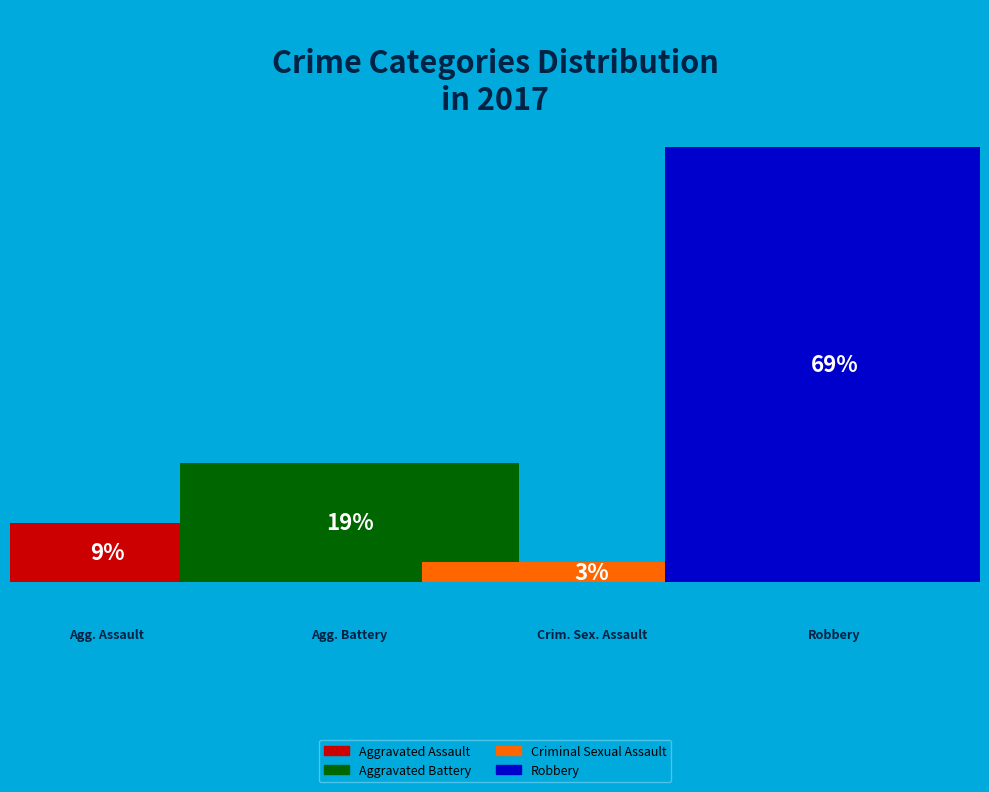

Is it true that Criminal Sexual Assault is 3% of the pie?

True